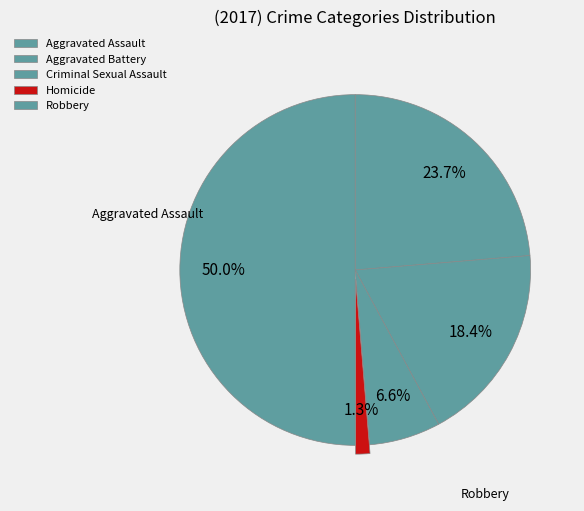

True or false: Homicide accounts for 11% of the total.

False